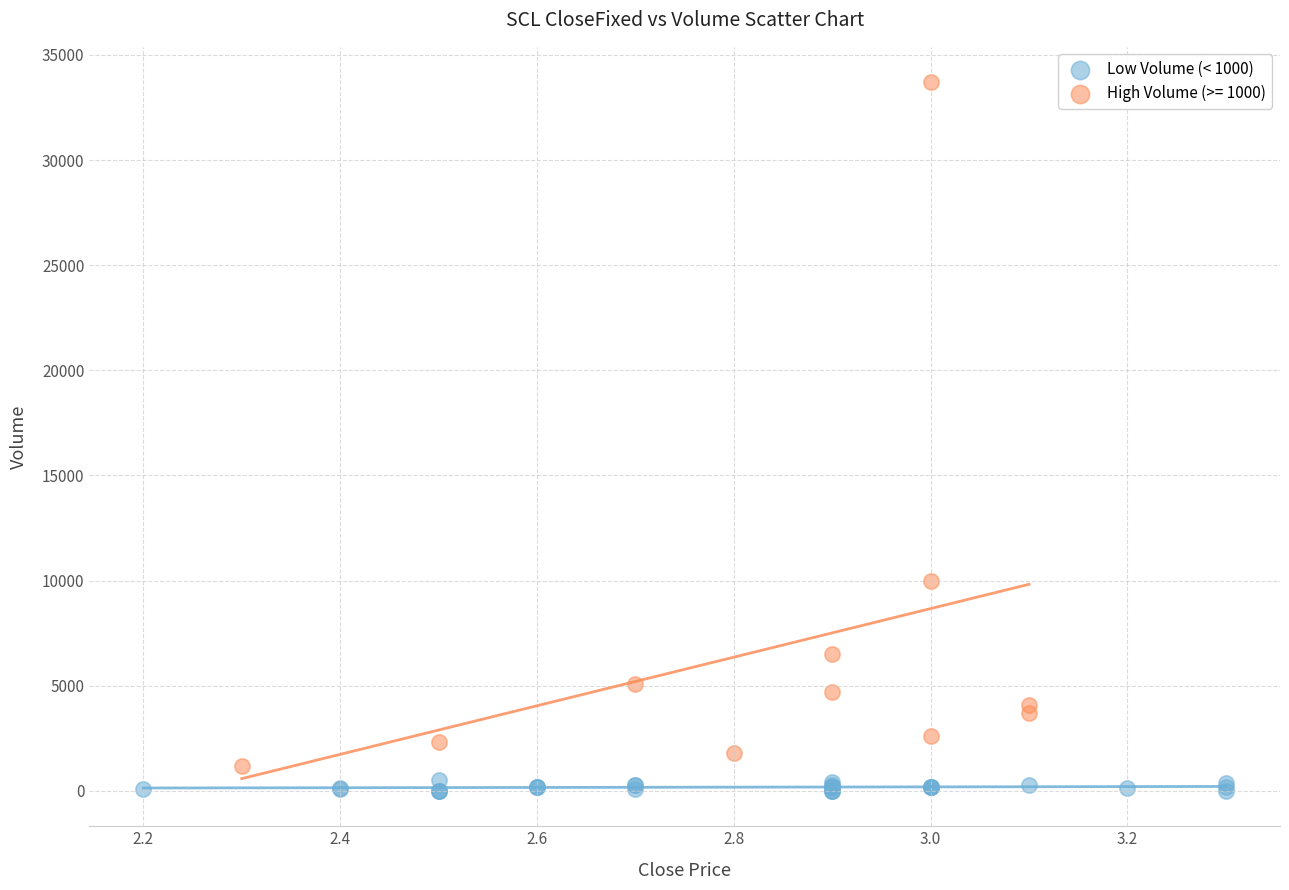

Which series has the largest Y range (max minus min)?

High Volume (>= 1000)